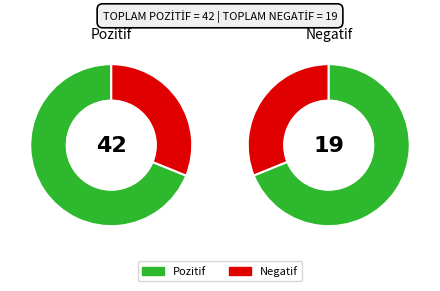

The Pozitif slice represents 81% of the pie. True or false?

False